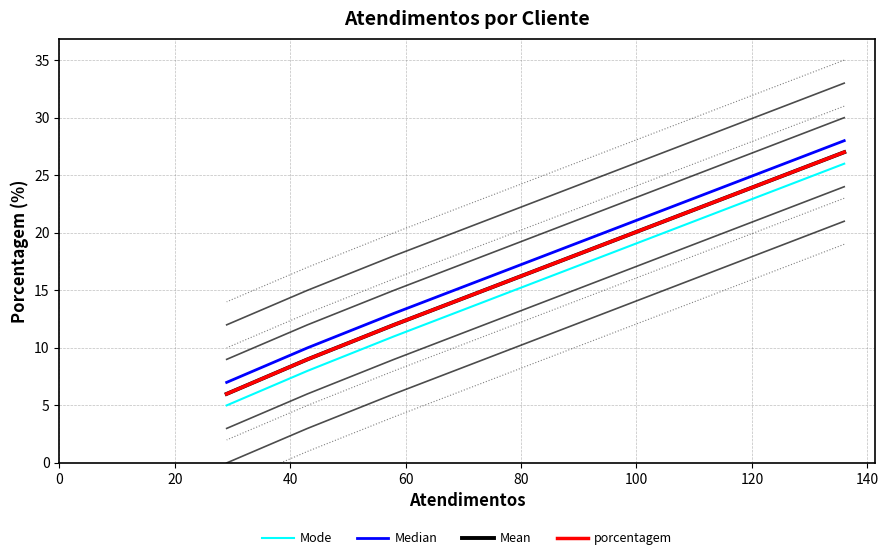

What is the difference between the highest and lowest values at 60?

2